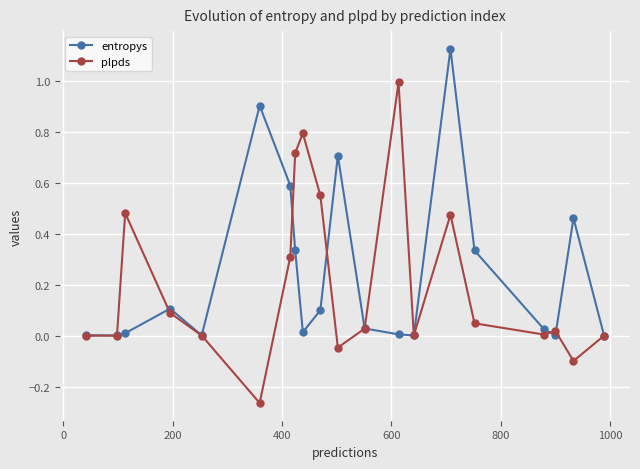

Is this an area chart (filled region under the line)?

No